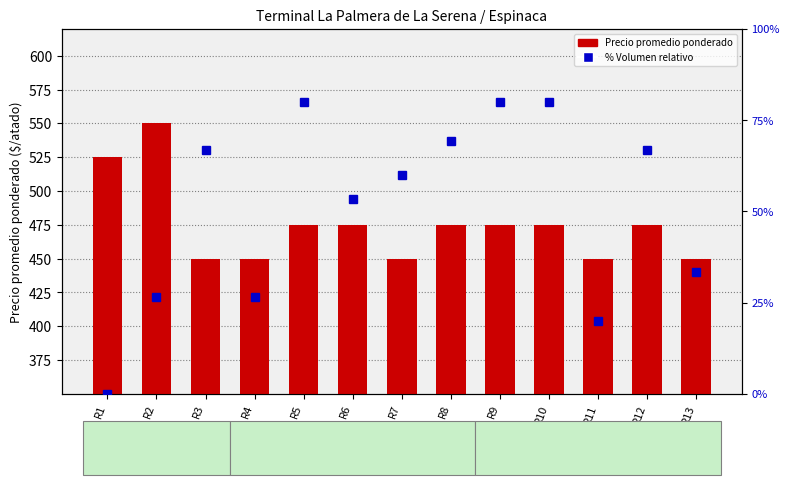

What is the difference between the second highest and second lowest values in the % Volumen relativo series?

60.0